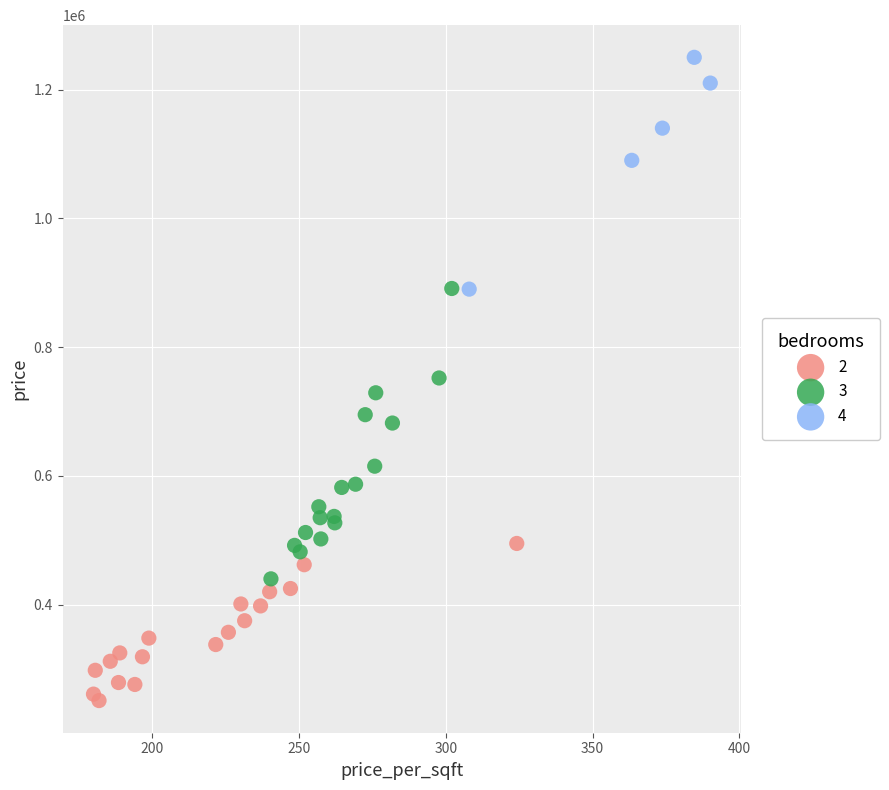

Which series reaches the maximum Y coordinate?

4